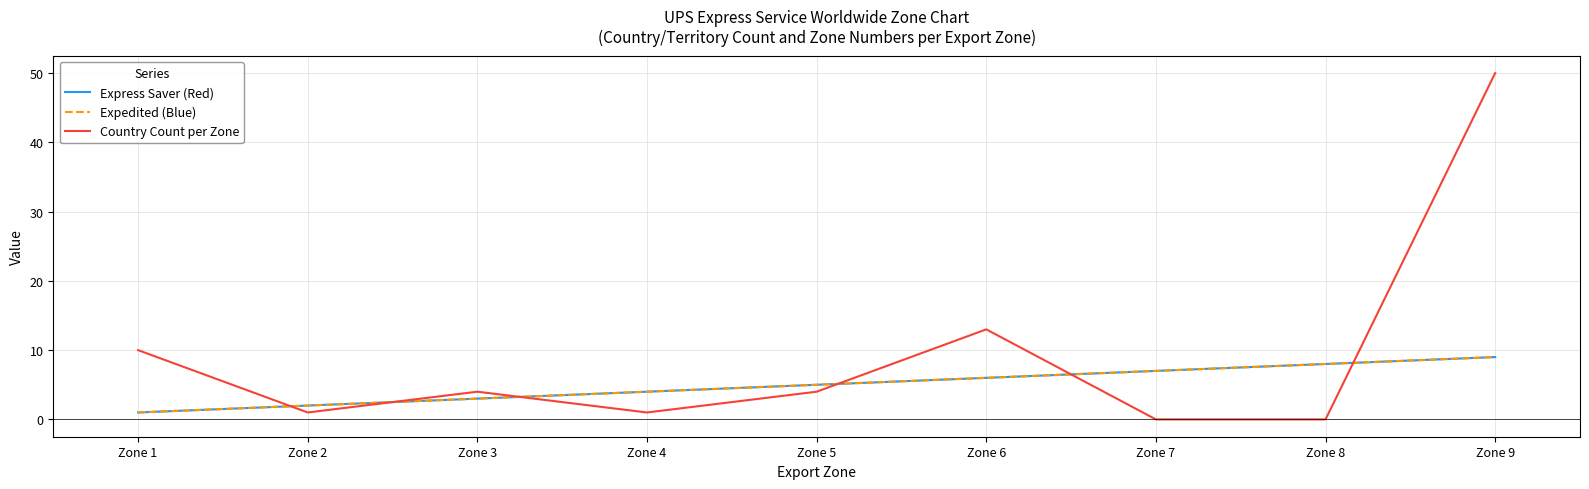

Does the chart display data point markers on the line(s)?

No